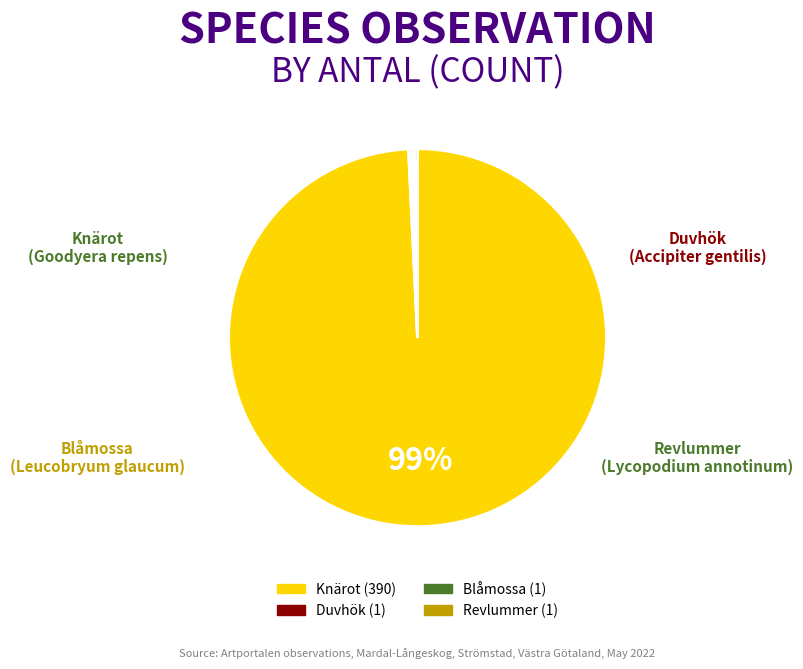

To the nearest percent, what is the average slice percentage?

25%